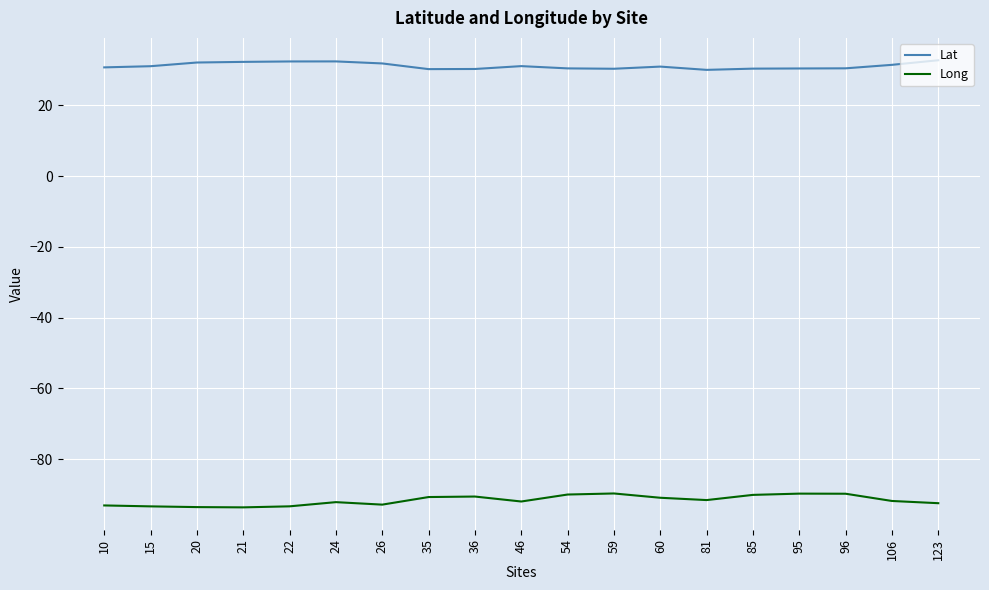

True or false: Long has more than 0 interior local peaks.

True